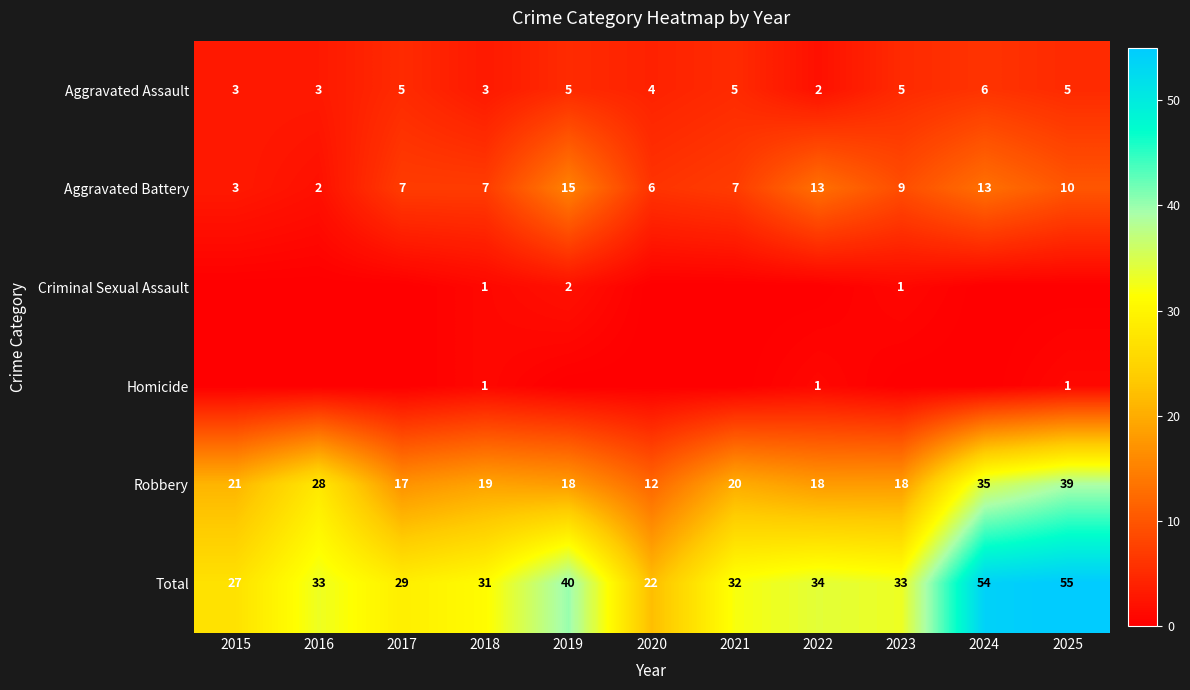

Is the value of Criminal Sexual Assault at 2018 greater than the value of Aggravated Assault at 2021?

No